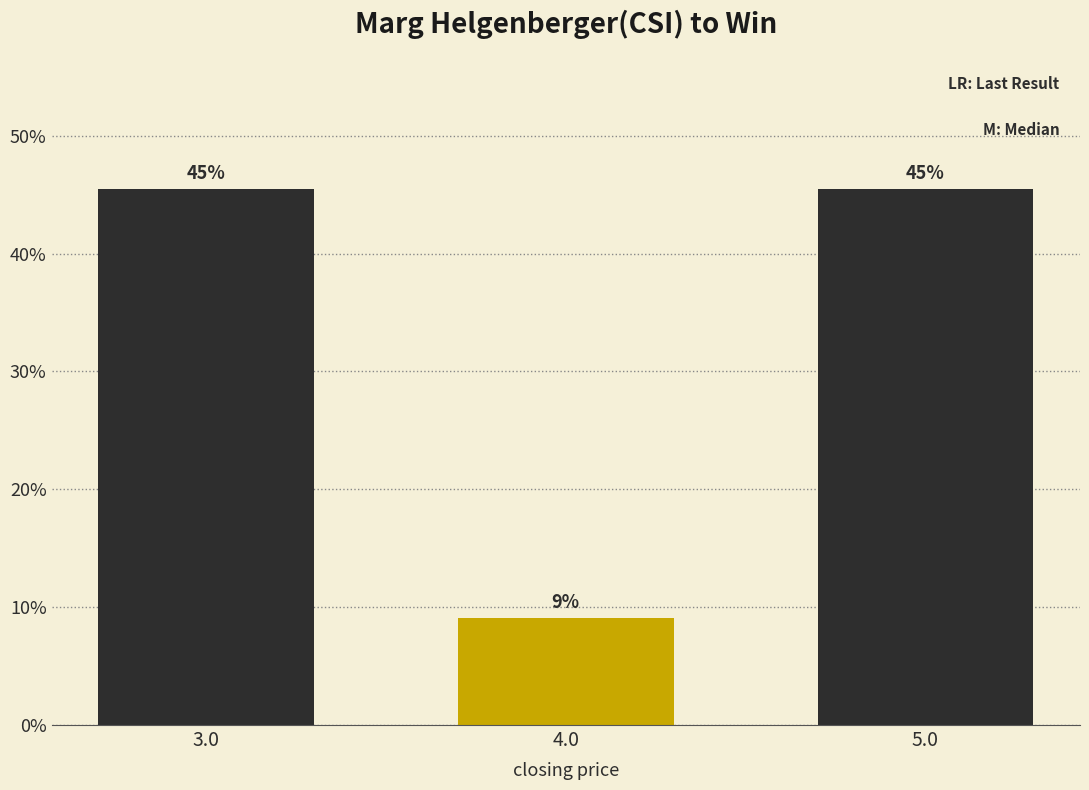

Are the bars horizontal?

No